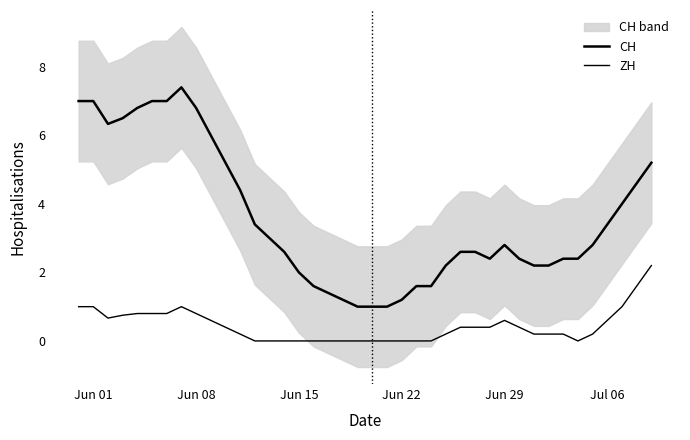

True or false: ZH and CH intersect in this chart.

False